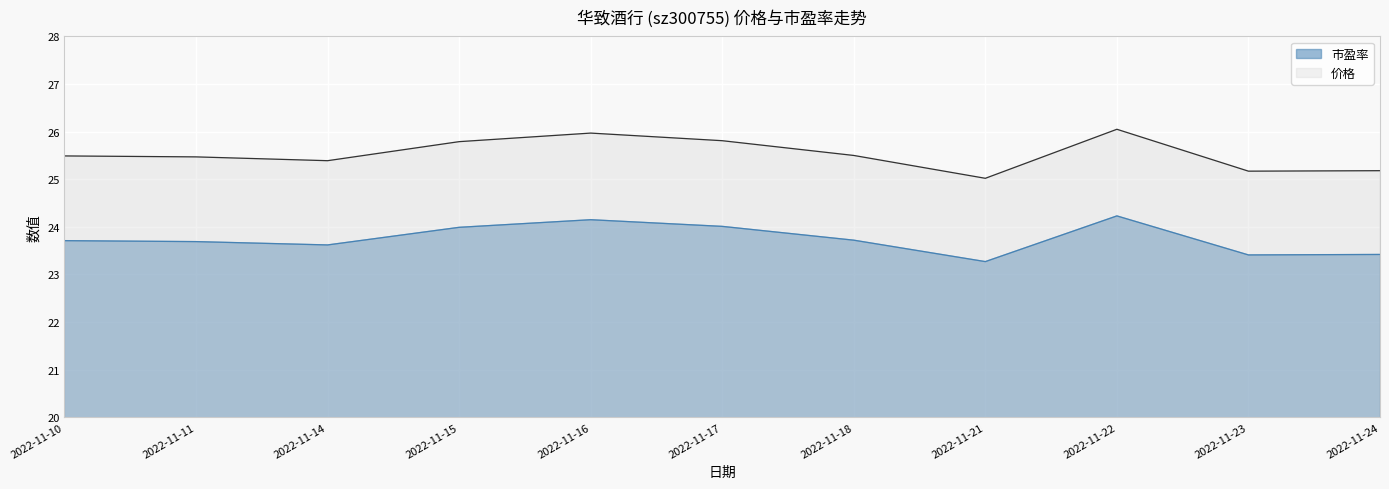

What are all the series names shown in the legend?

市盈率, 价格